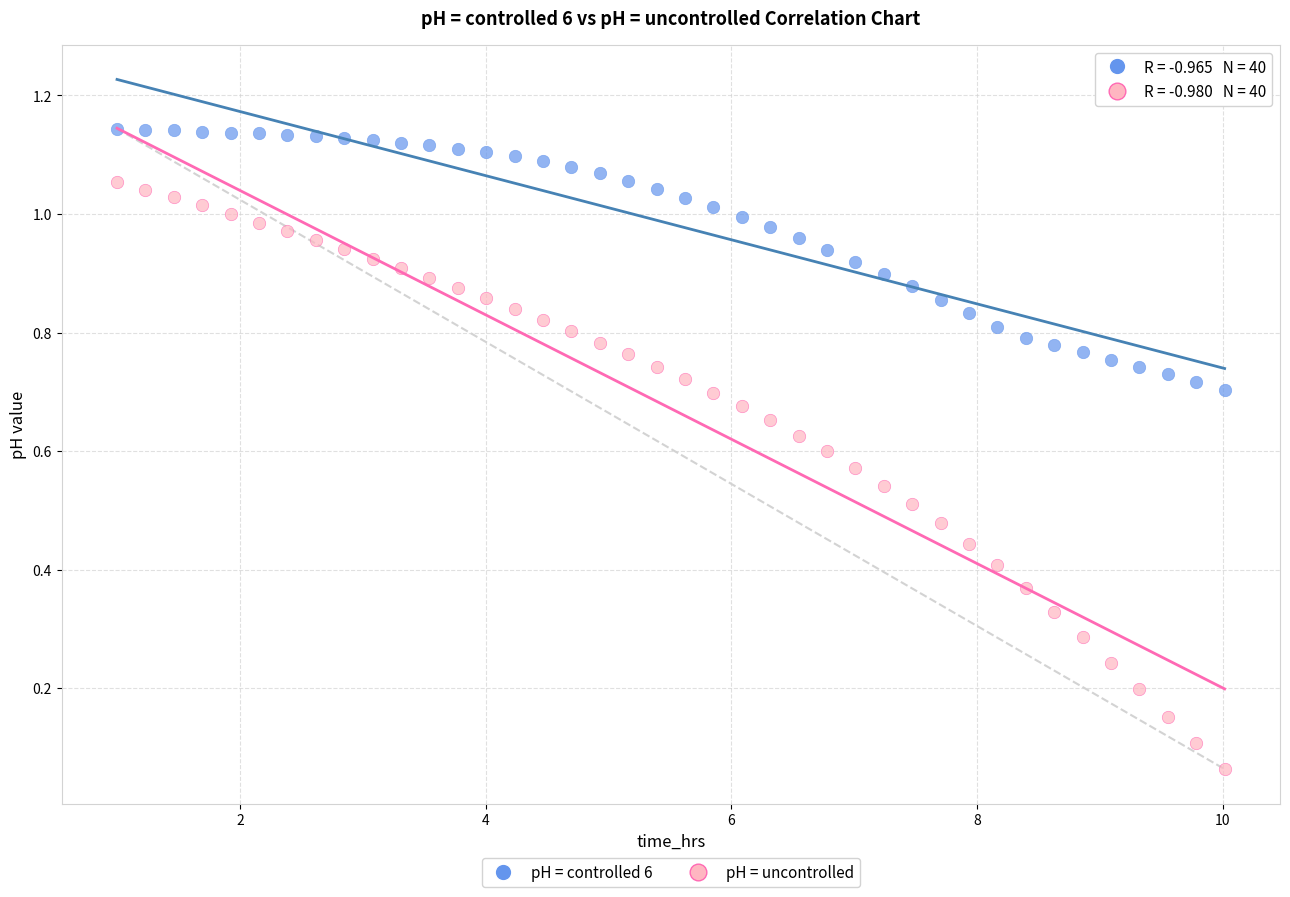

Which series reaches the maximum Y coordinate?

pH = controlled 6